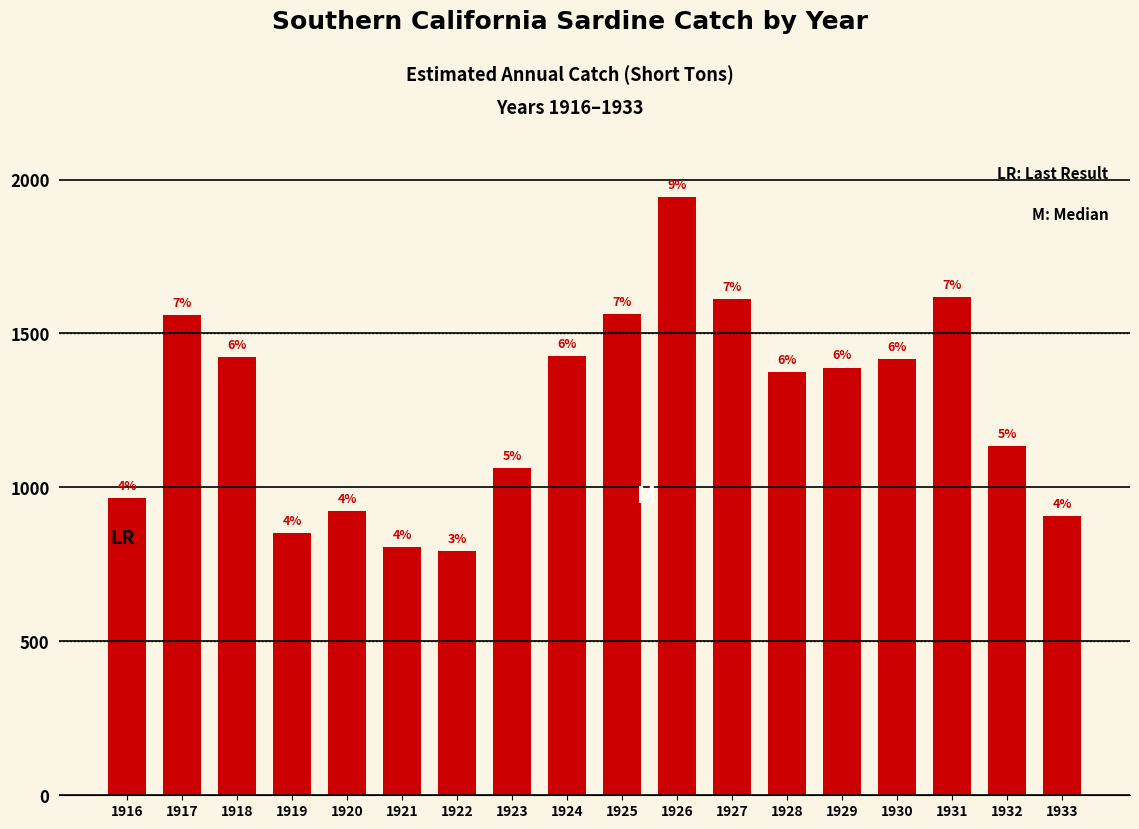

Reading left to right, list all the values displayed in this chart.

966.6	1559.7	1422.3	850.5	923.7	806.9	794.0	1063.8	1426.2	1564.4	1941.9	1611.5	1373.5	1389.5	1415.6	1617.8	1135.5	907.5